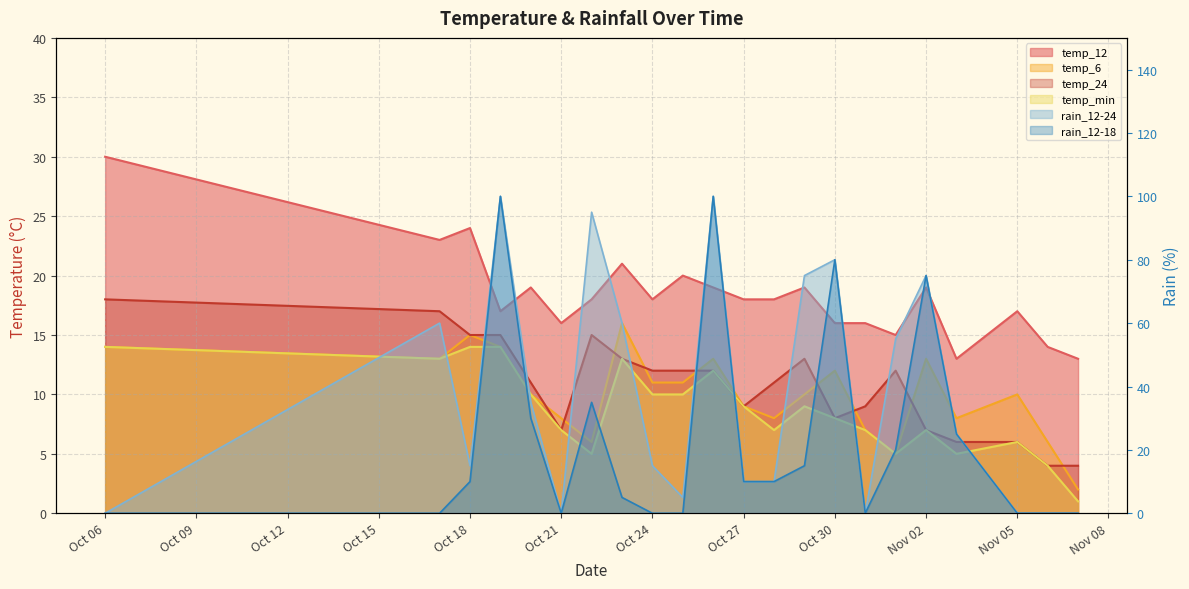

How many intersections are there between temp_min and rain_12-24?

8